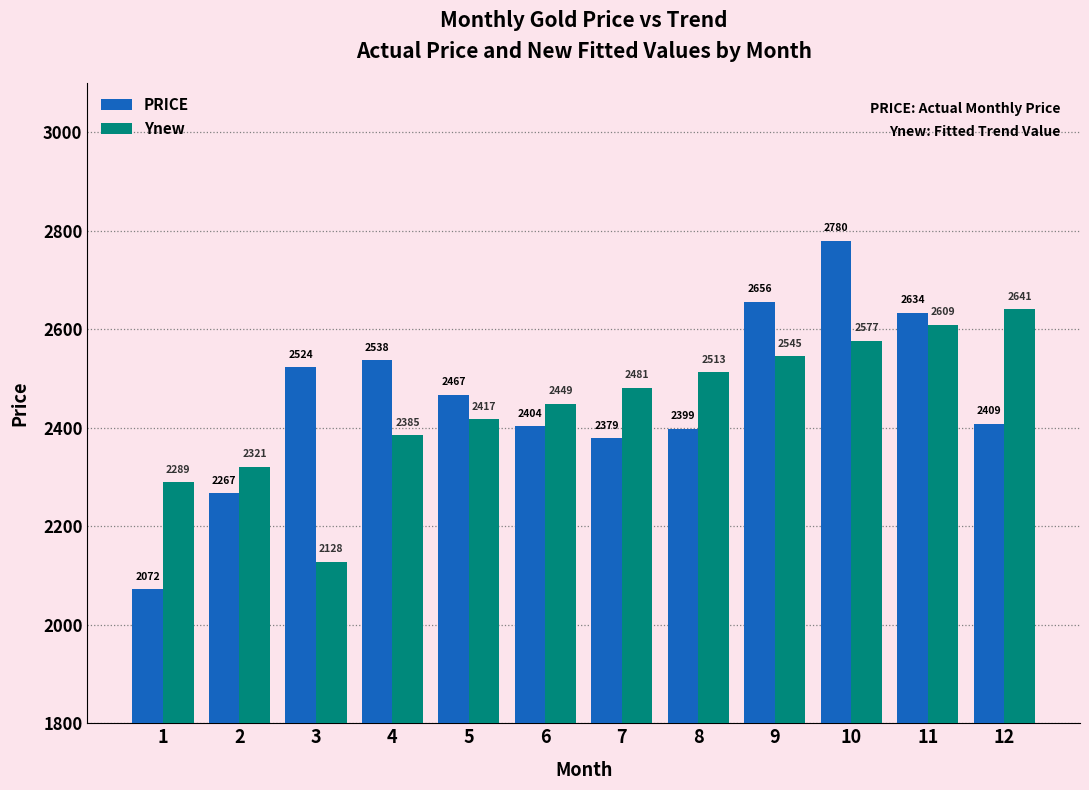

Rank the categories by Ynew value from lowest to highest.

3, 1, 2, 4, 5, 6, 7, 8, 9, 10, 11, 12